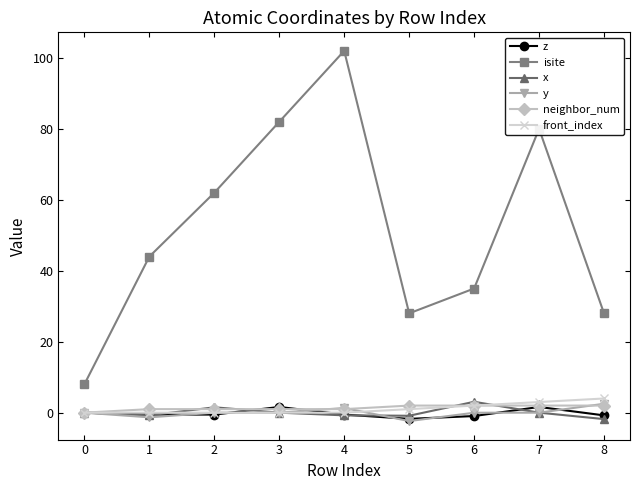

What is the minimum value shown in the chart?

-2.4